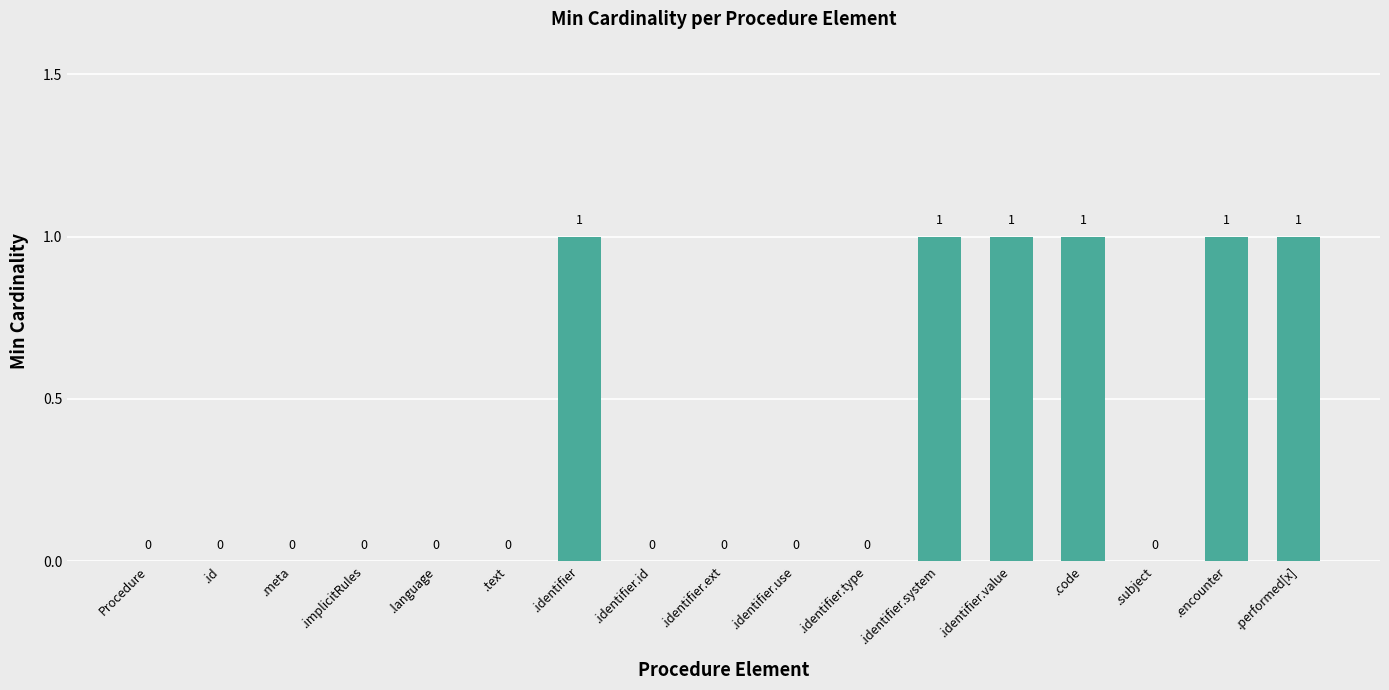

True or false: the data shows 0 at .code.

False